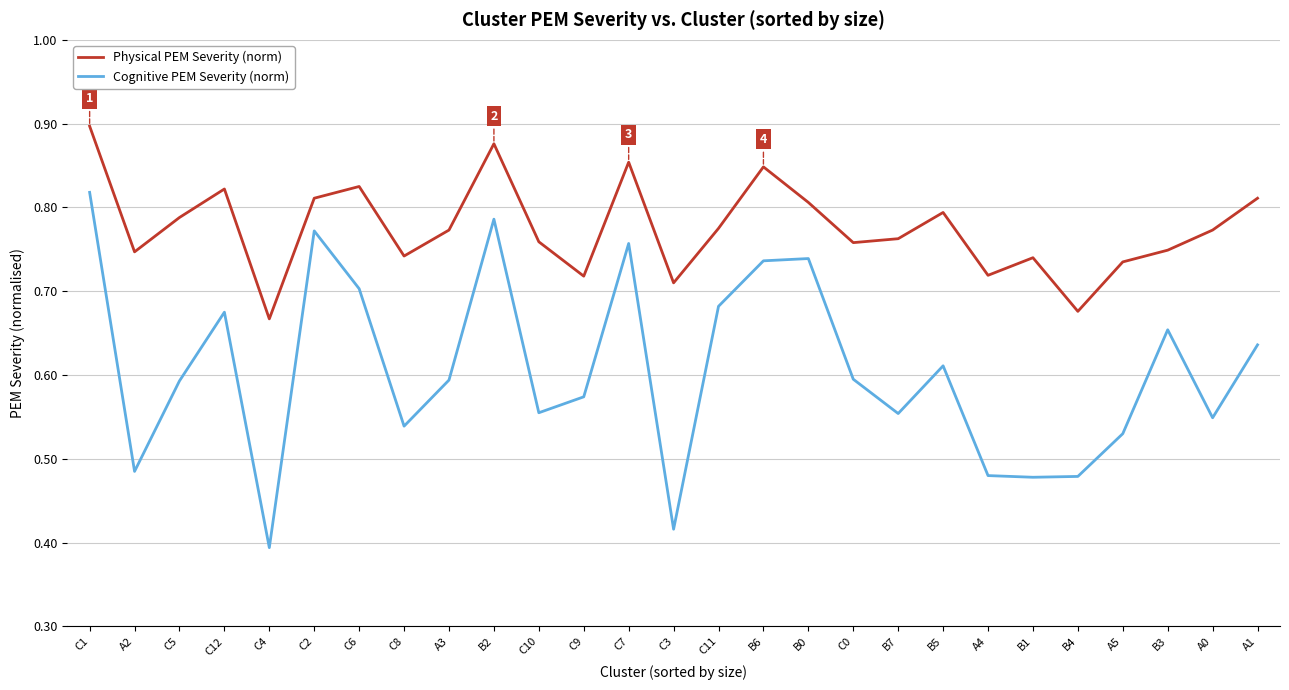

What position from the left is C4?

5